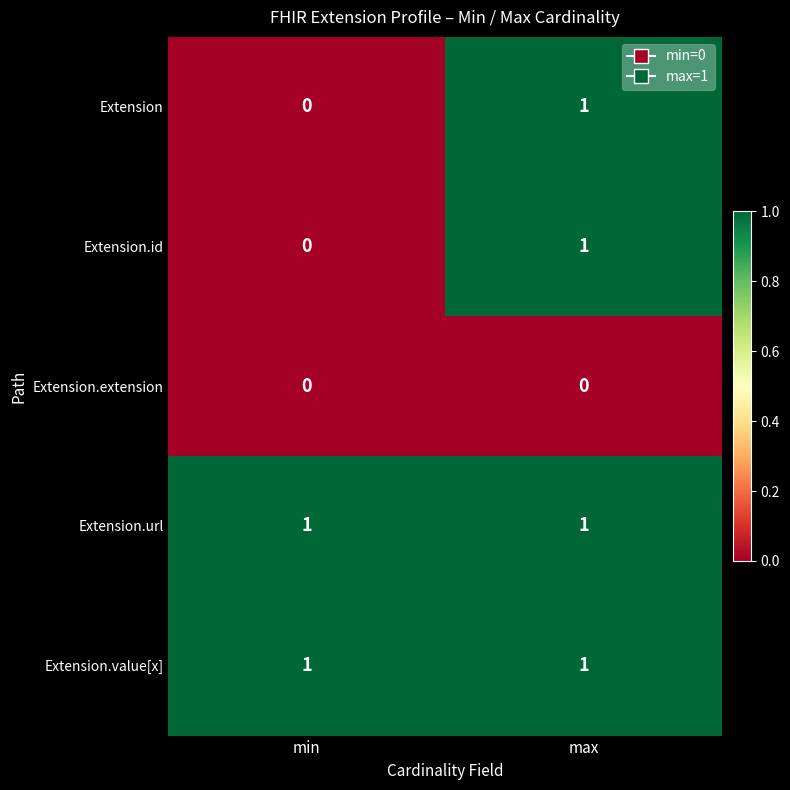

How many positive values does the Extension.id series have?

1